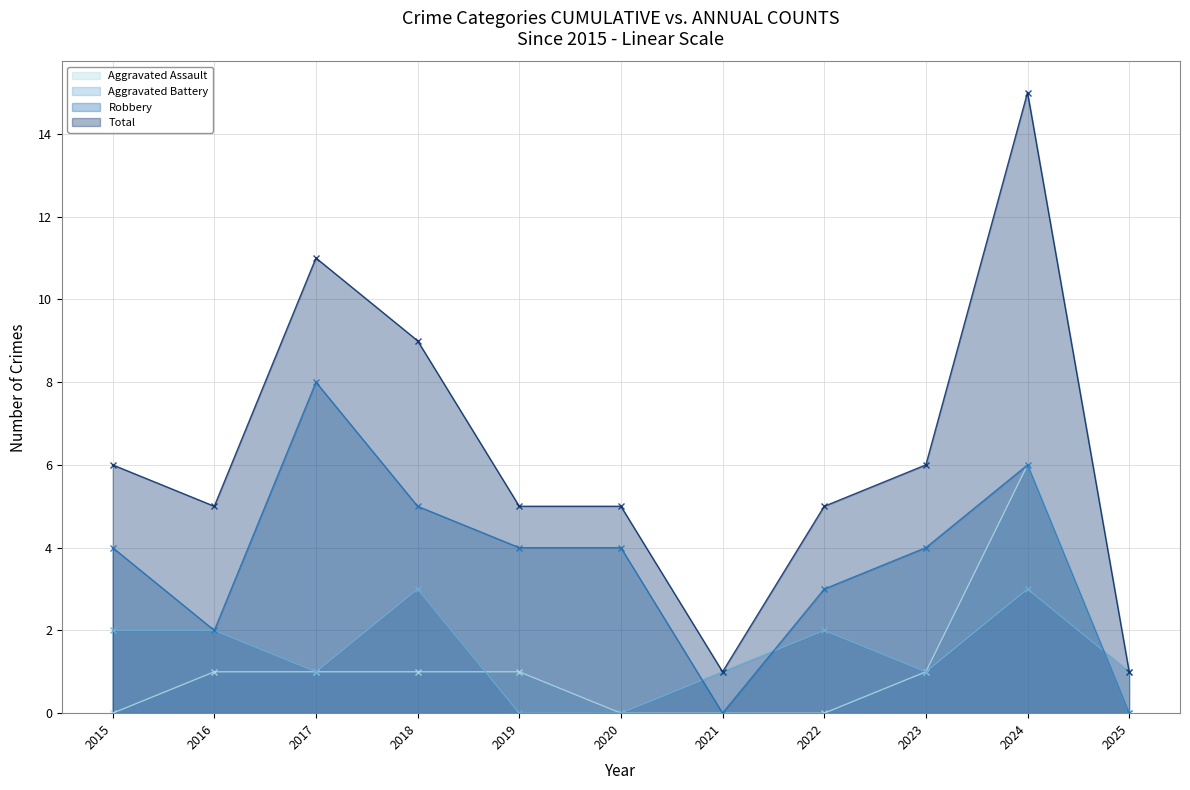

Reading left to right, list all the values displayed in this chart.

Aggravated Assault: 2015=0	2016=1	2017=1	2018=1	2019=1	2020=0	2021=0	2022=0	2023=1	2024=6	2025=0
Aggravated Battery: 2015=2	2016=2	2017=1	2018=3	2019=0	2020=0	2021=1	2022=2	2023=1	2024=3	2025=1
Robbery: 2015=4	2016=2	2017=8	2018=5	2019=4	2020=4	2021=0	2022=3	2023=4	2024=6	2025=0
Total: 2015=6	2016=5	2017=11	2018=9	2019=5	2020=5	2021=1	2022=5	2023=6	2024=15	2025=1